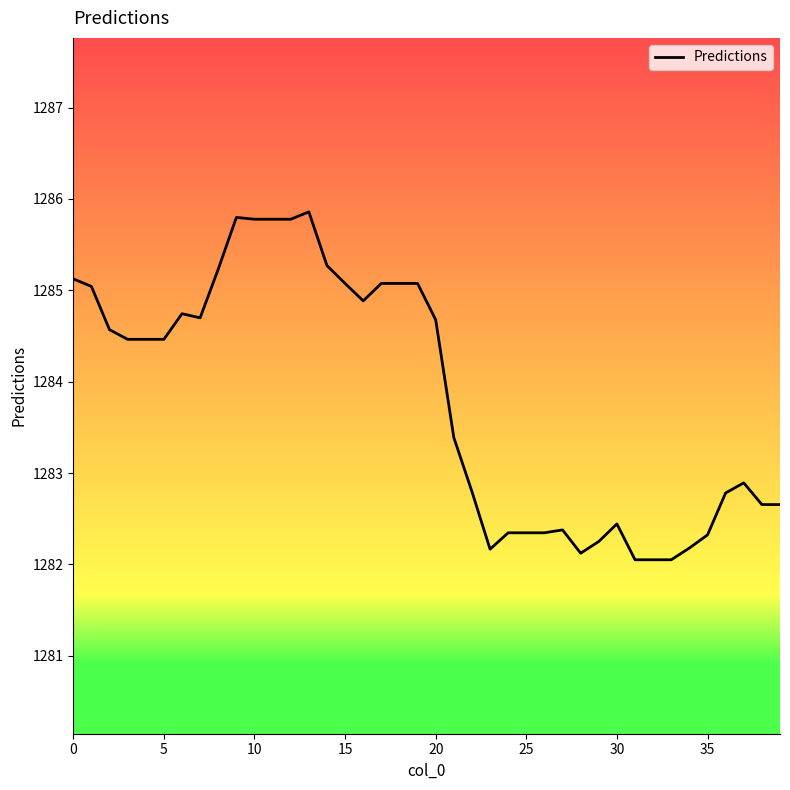

What is the smallest value displayed?

1282.1